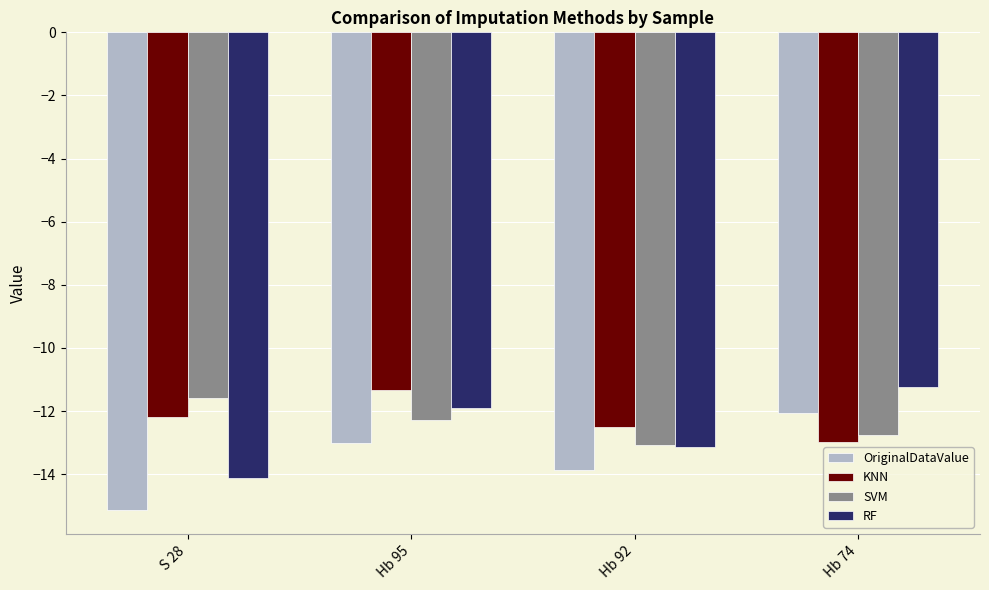

Count the SVM values in the range -12 to -11.

1